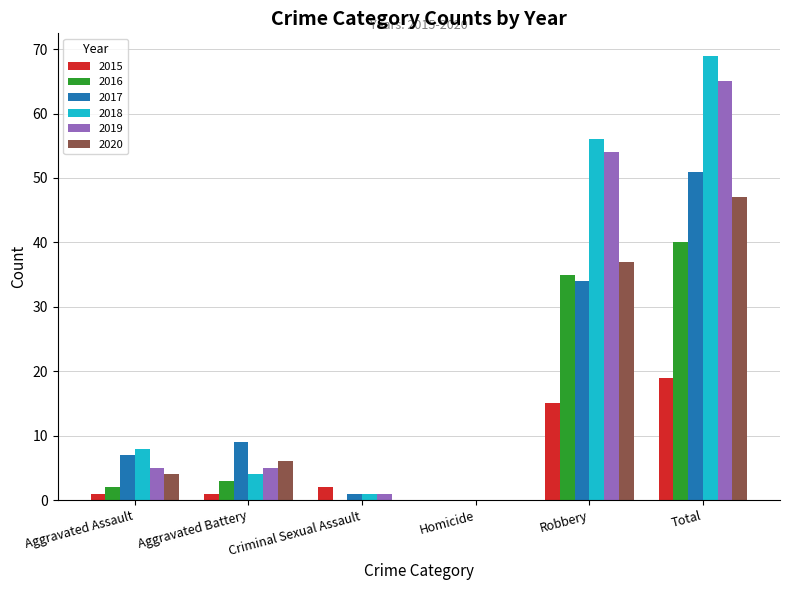

Reading left to right, transcribe all the data shown in this chart.

2015: Aggravated Assault=1	Aggravated Battery=1	Criminal Sexual Assault=2	Homicide=0	Robbery=15	Total=19
2016: Aggravated Assault=2	Aggravated Battery=3	Criminal Sexual Assault=0	Homicide=0	Robbery=35	Total=40
2017: Aggravated Assault=7	Aggravated Battery=9	Criminal Sexual Assault=1	Homicide=0	Robbery=34	Total=51
2018: Aggravated Assault=8	Aggravated Battery=4	Criminal Sexual Assault=1	Homicide=0	Robbery=56	Total=69
2019: Aggravated Assault=5	Aggravated Battery=5	Criminal Sexual Assault=1	Homicide=0	Robbery=54	Total=65
2020: Aggravated Assault=4	Aggravated Battery=6	Criminal Sexual Assault=0	Homicide=0	Robbery=37	Total=47